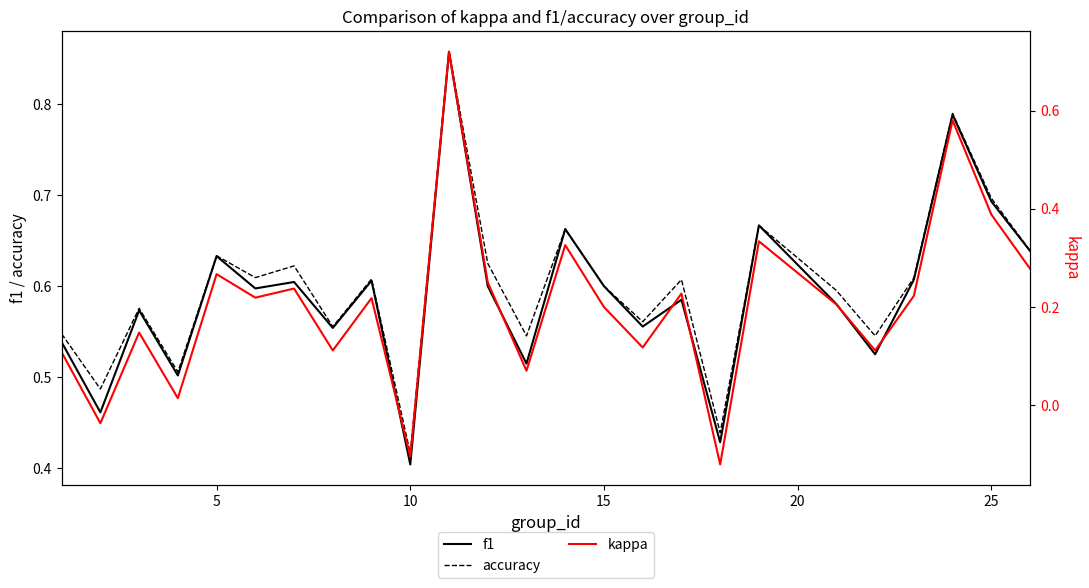

The value of accuracy at 25 is 1.1. True or false?

False